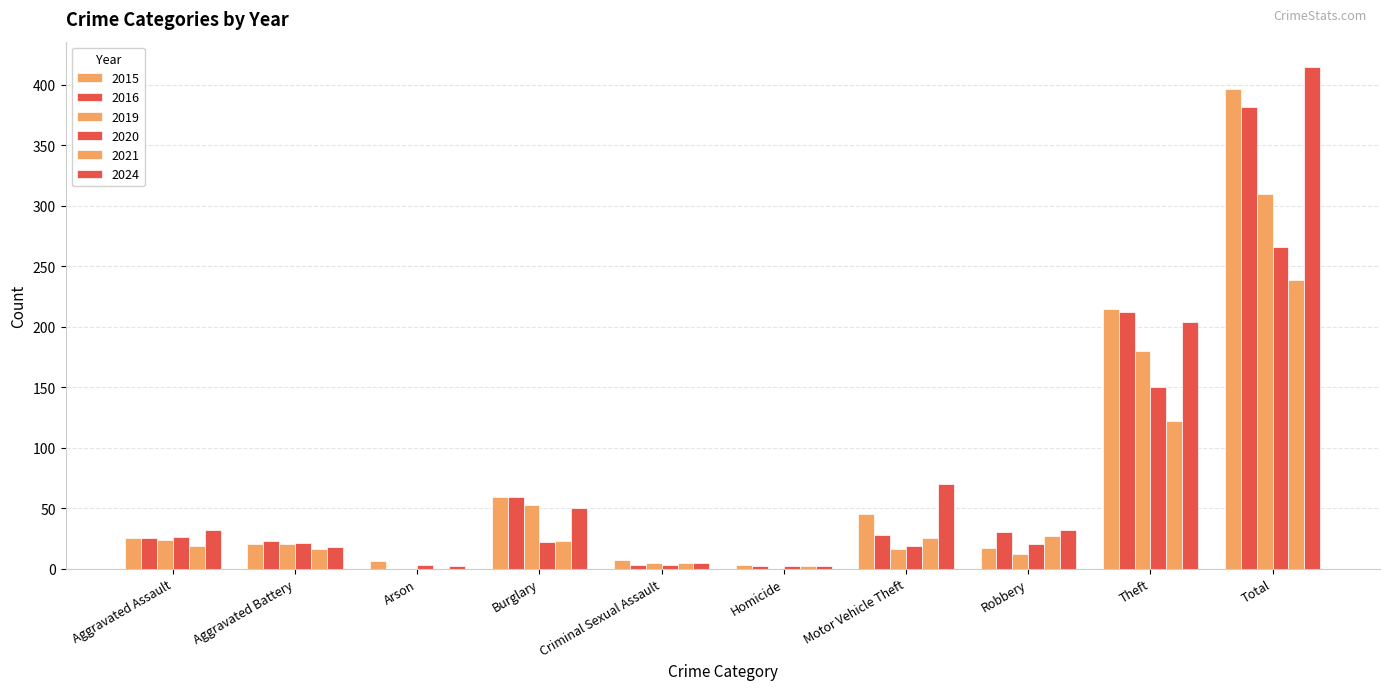

How many data points does each series have?

10